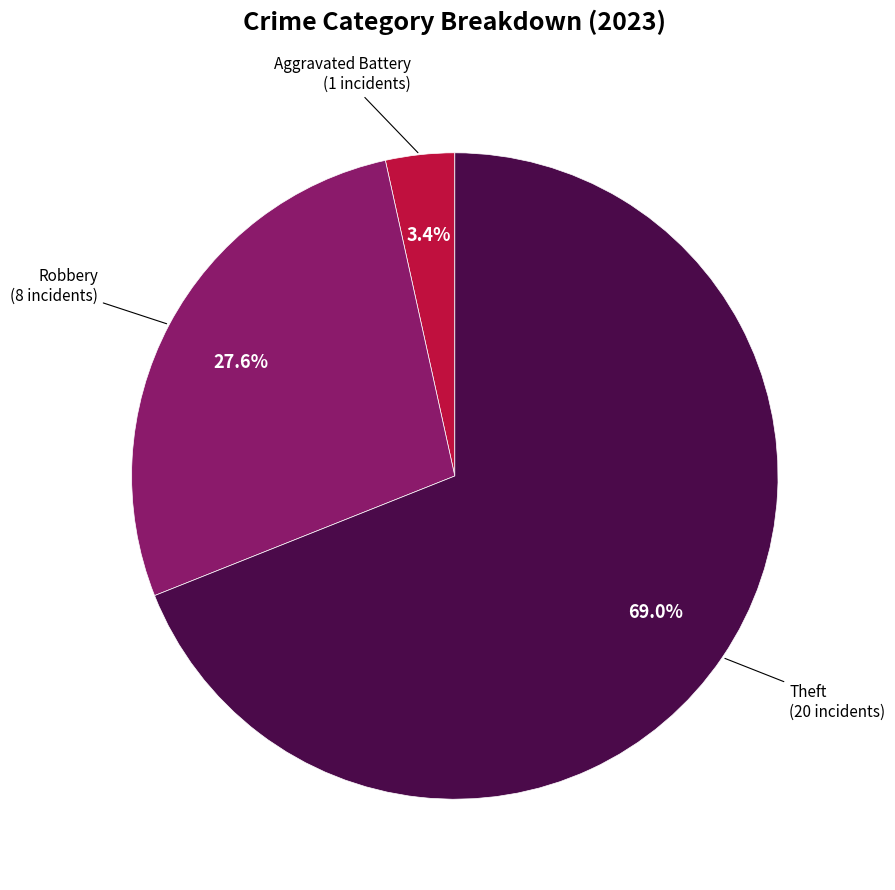

To the nearest percent, what is the difference between the largest and smallest slice percentages?

66%